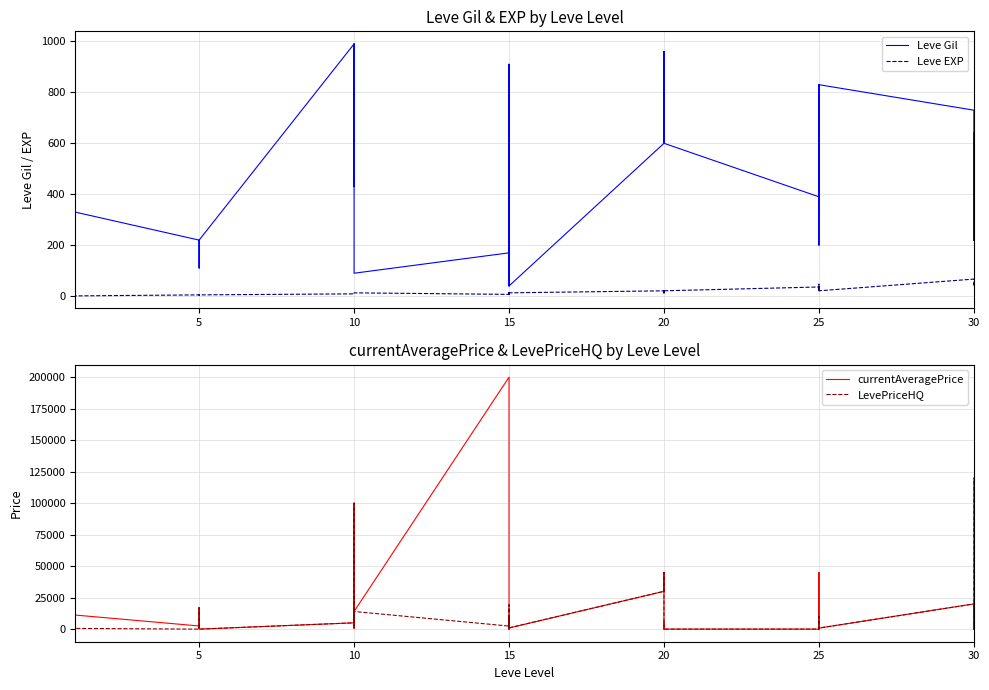

Does the chart have visible grid lines?

Yes